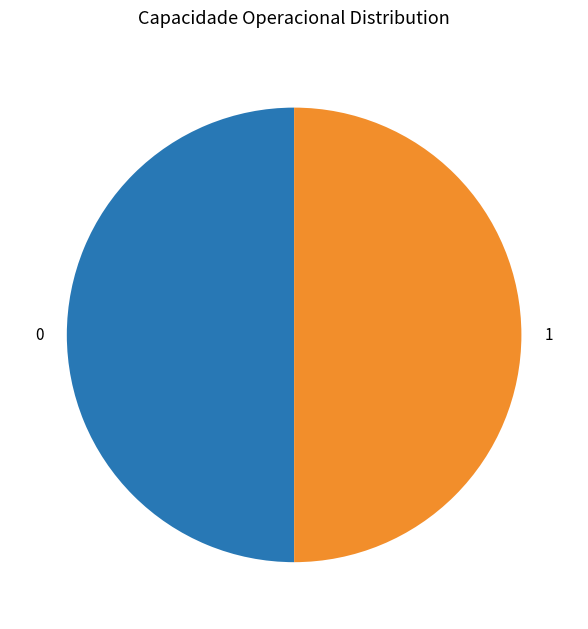

What is the ratio of the value at 0 to the value at 1?

1.0